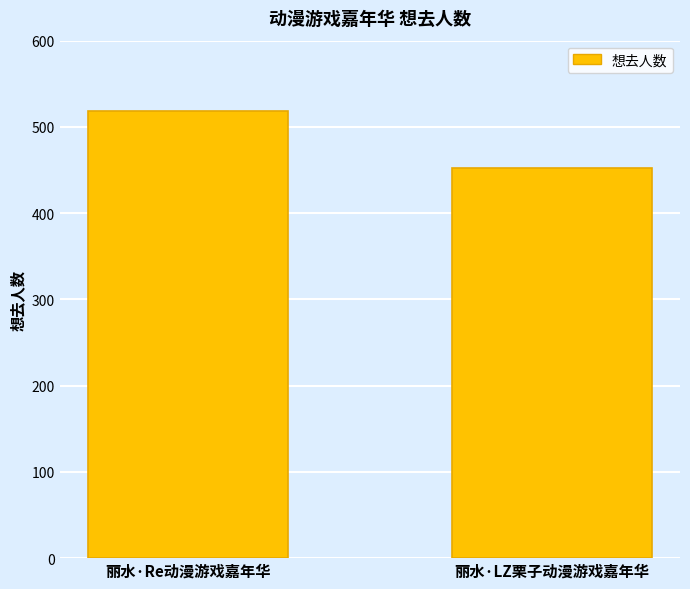

Rank the categories by value from lowest to highest.

丽水·LZ栗子动漫游戏嘉年华, 丽水·Re动漫游戏嘉年华